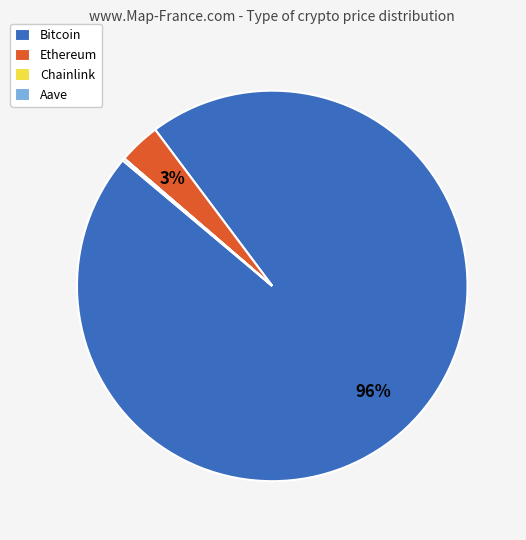

What is the largest slice in the pie chart?

Bitcoin